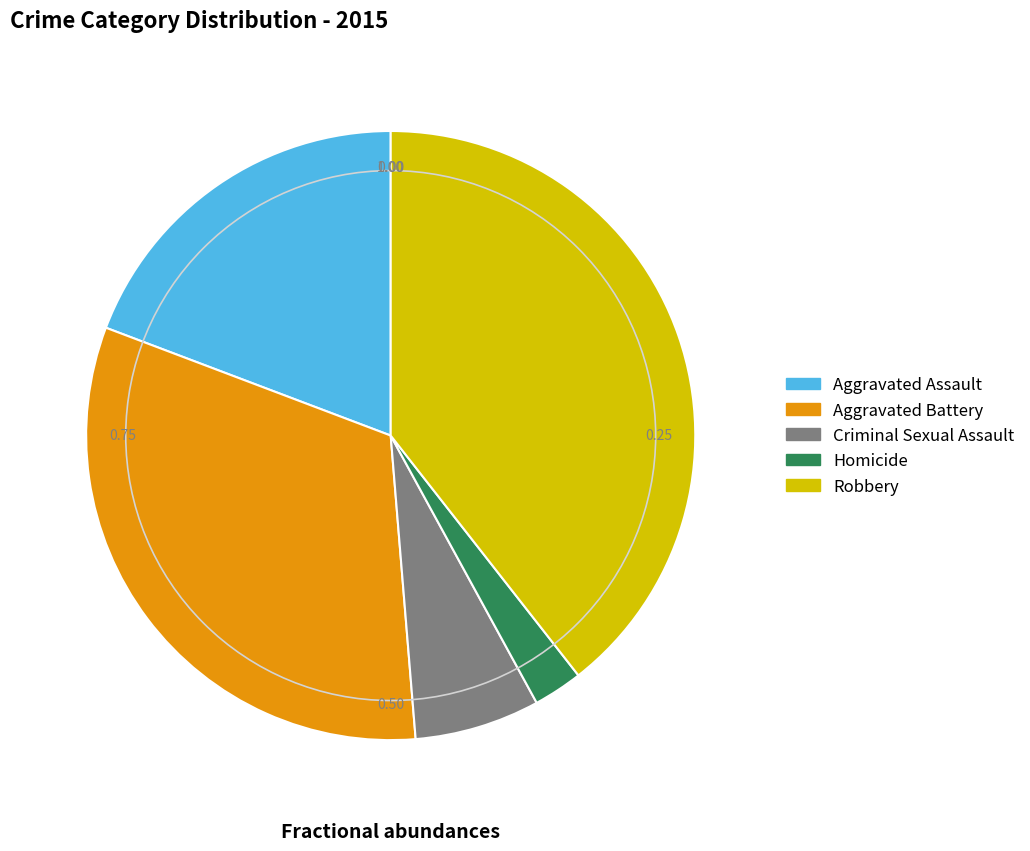

Combined, do Robbery and Aggravated Assault account for over 50%?

Yes